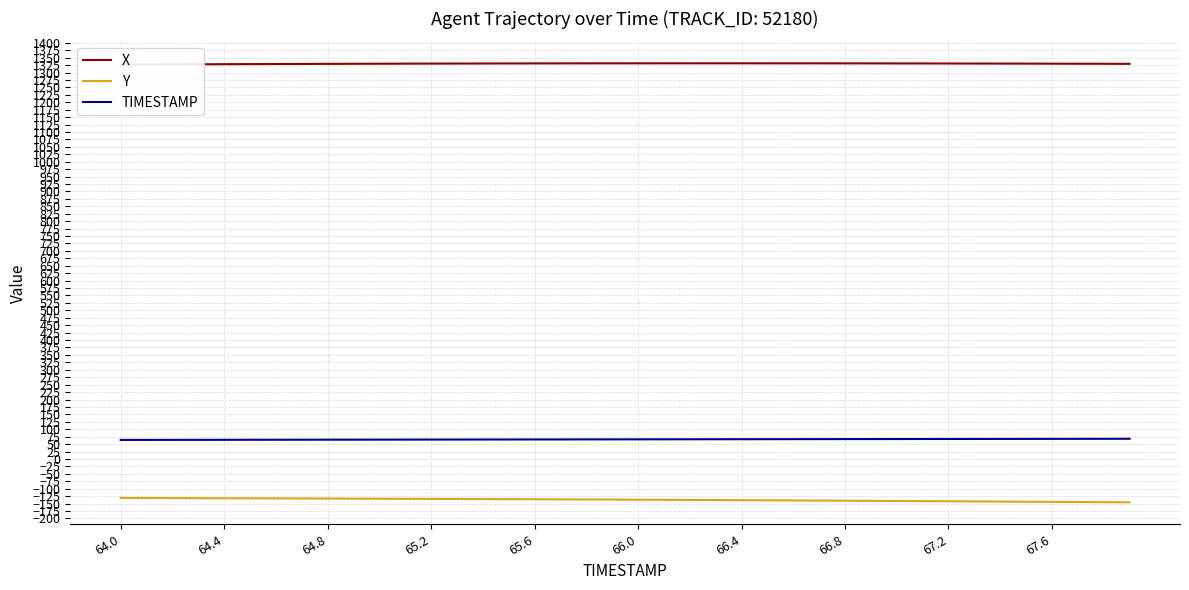

What is the lowest value of the Y series?

-145.9